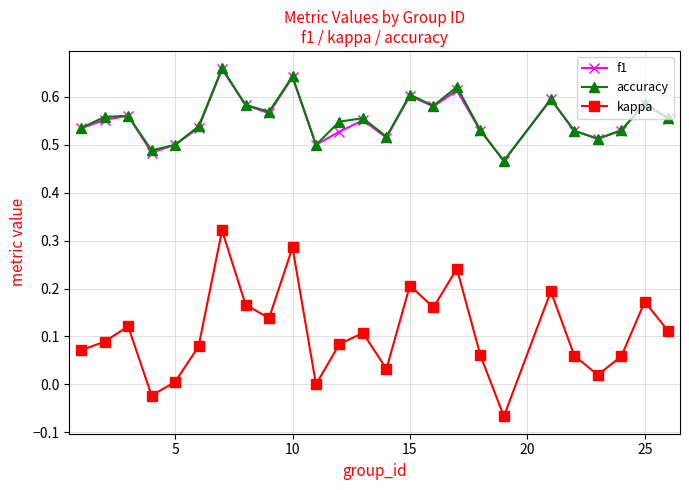

True or false: kappa and f1 intersect in this chart.

False